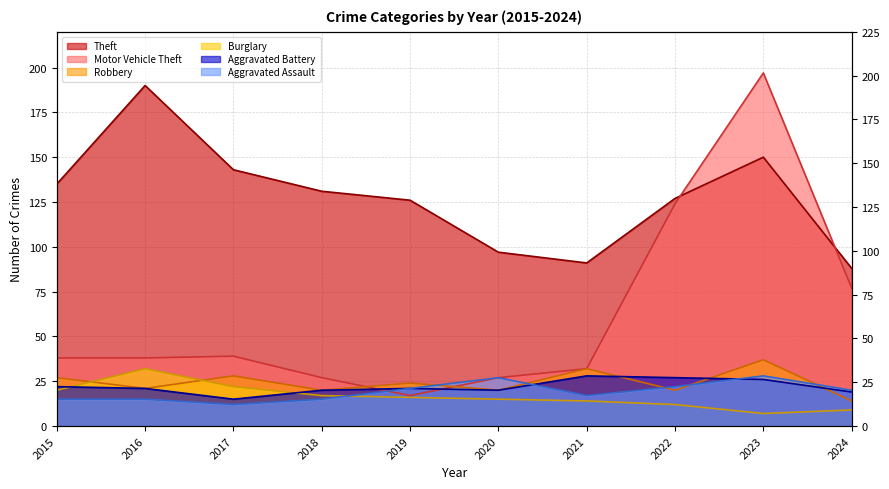

What is the maximum value for Robbery?

37